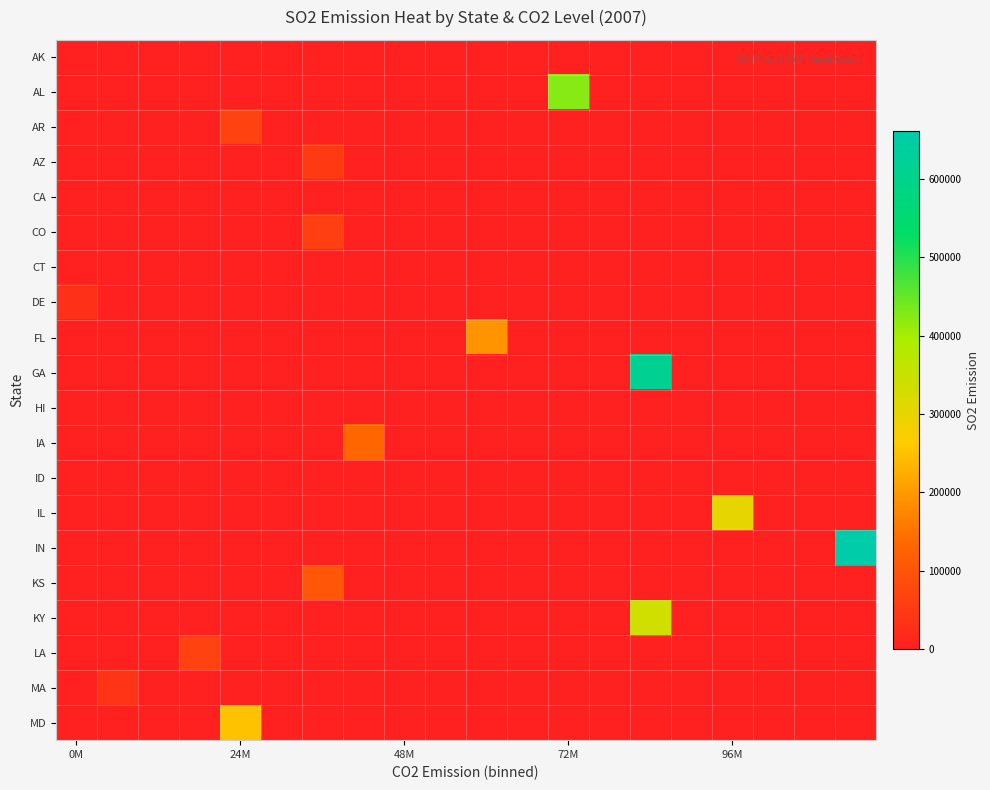

Reading left to right, list all the values displayed in this chart.

AK: 2210	0	0	0	0	0	0	0	0	0	0	0	0	0	0	0	0	0	0	0
AL: 0	0	0	0	0	0	0	0	0	0	0	0	422833	0	0	0	0	0	0	0
AR: 0	0	0	0	65166	0	0	0	0	0	0	0	0	0	0	0	0	0	0	0
AZ: 0	0	0	0	0	0	51299	0	0	0	0	0	0	0	0	0	0	0	0	0
CA: 2972	0	0	0	0	0	0	0	0	0	0	0	0	0	0	0	0	0	0	0
CO: 0	0	0	0	0	0	58779	0	0	0	0	0	0	0	0	0	0	0	0	0
CT: 2483	0	0	0	0	0	0	0	0	0	0	0	0	0	0	0	0	0	0	0
DE: 31734	0	0	0	0	0	0	0	0	0	0	0	0	0	0	0	0	0	0	0
FL: 0	0	0	0	0	0	0	0	0	0	191895	0	0	0	0	0	0	0	0	0
GA: 0	0	0	0	0	0	0	0	0	0	0	0	0	0	616932	0	0	0	0	0
HI: 962	0	0	0	0	0	0	0	0	0	0	0	0	0	0	0	0	0	0	0
IA: 0	0	0	0	0	0	0	134209	0	0	0	0	0	0	0	0	0	0	0	0
ID: 3729	0	0	0	0	0	0	0	0	0	0	0	0	0	0	0	0	0	0	0
IL: 0	0	0	0	0	0	0	0	0	0	0	0	0	0	0	0	301453	0	0	0
IN: 0	0	0	0	0	0	0	0	0	0	0	0	0	0	0	0	0	0	0	661187
KS: 0	0	0	0	0	0	102041	0	0	0	0	0	0	0	0	0	0	0	0	0
KY: 0	0	0	0	0	0	0	0	0	0	0	0	0	0	336454	0	0	0	0	0
LA: 0	0	0	64834	0	0	0	0	0	0	0	0	0	0	0	0	0	0	0	0
MA: 0	38137	0	0	0	0	0	0	0	0	0	0	0	0	0	0	0	0	0	0
MD: 0	0	0	0	252457	0	0	0	0	0	0	0	0	0	0	0	0	0	0	0